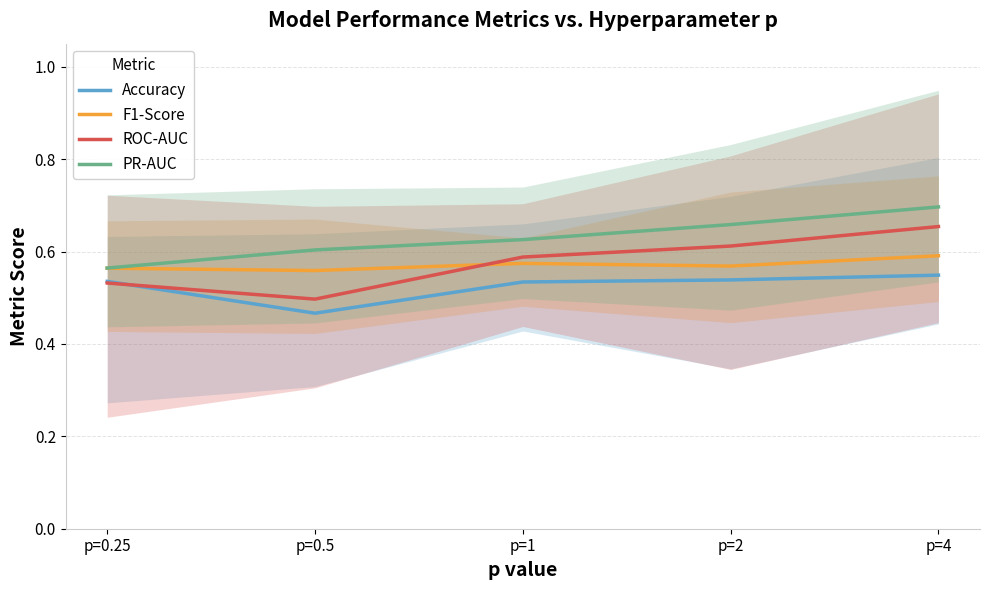

Which category has the highest value in the PR-AUC series?

p=4